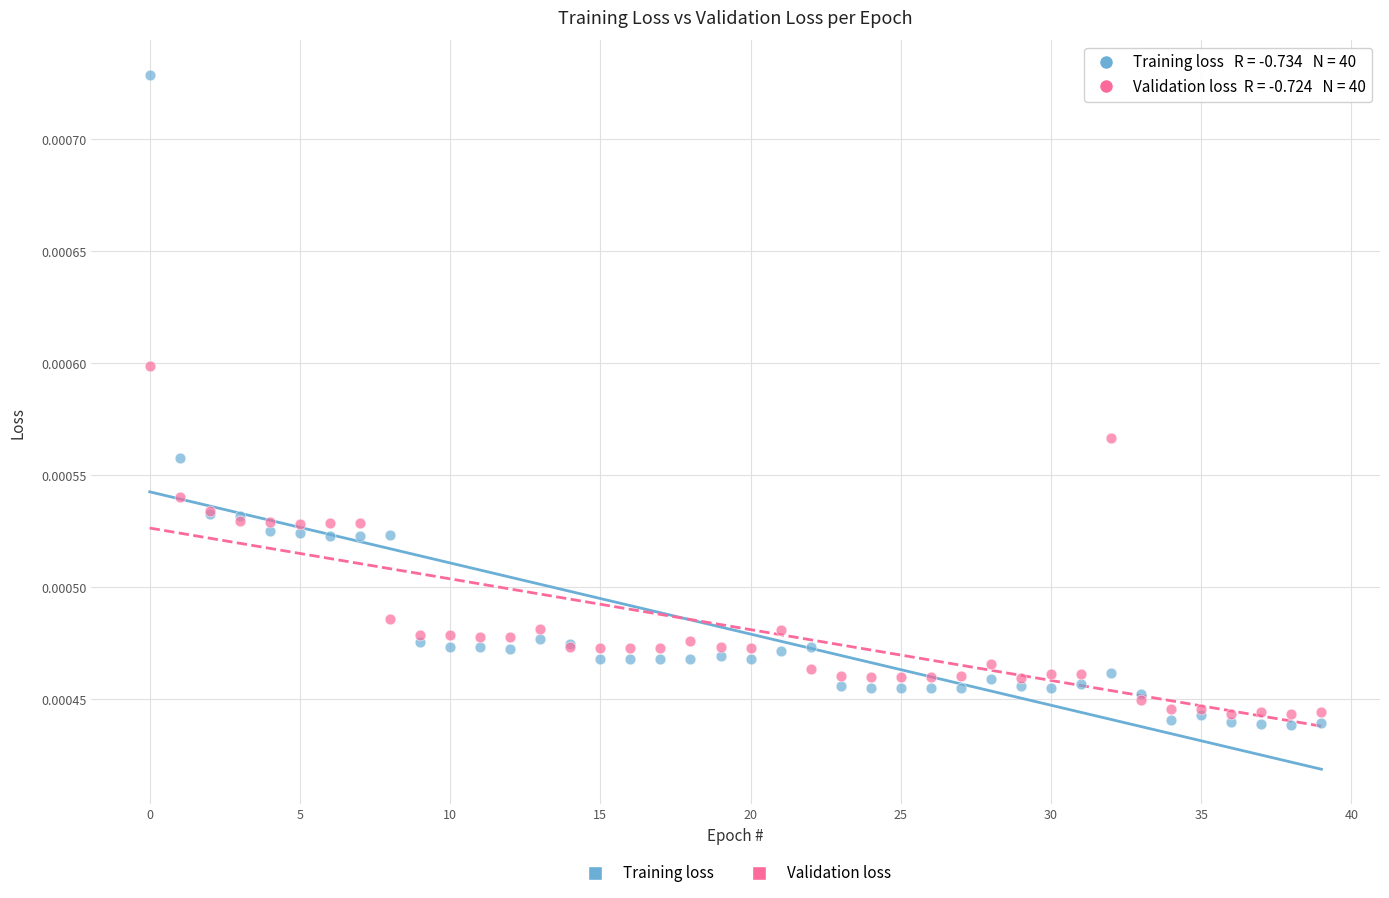

Which series has the largest Y range (max minus min)?

Training loss